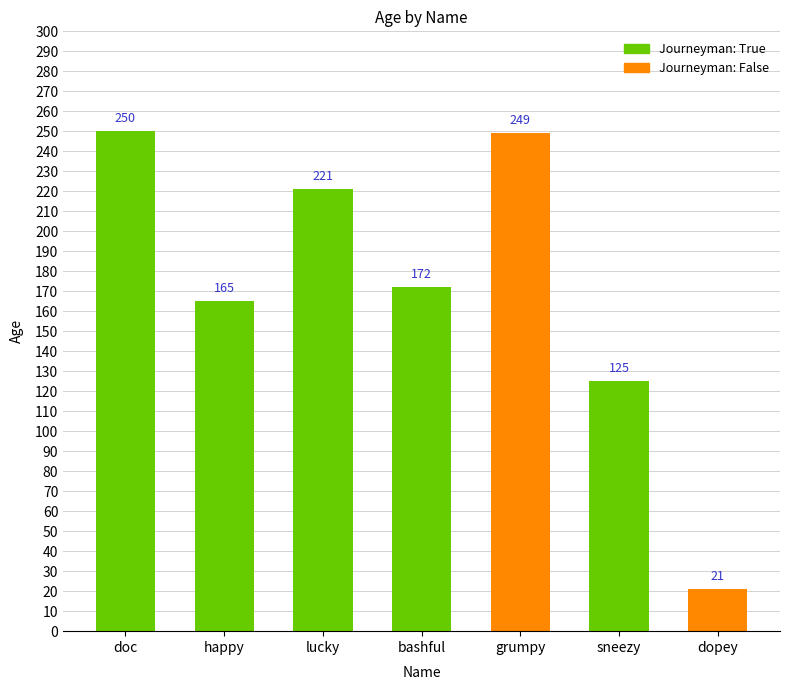

Count the number of data series in this chart.

1